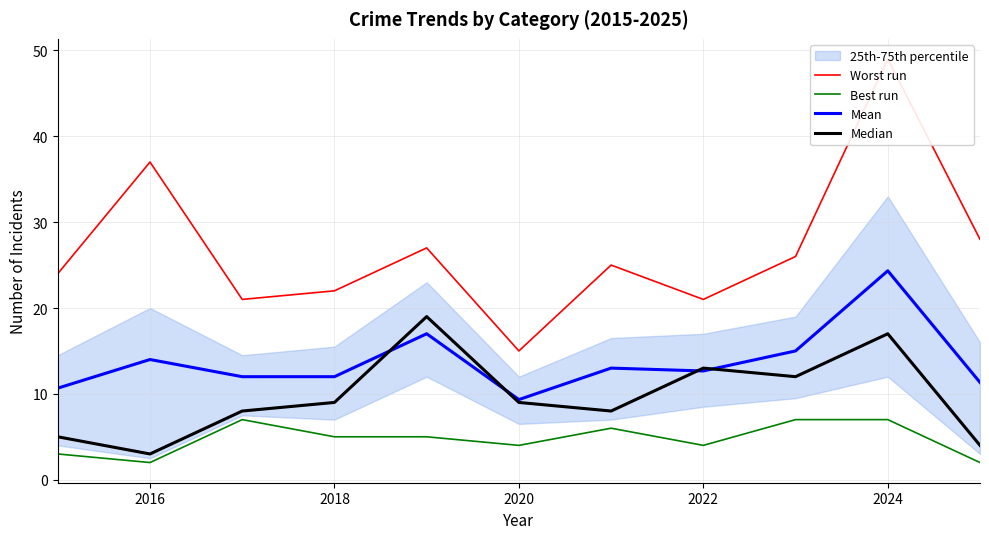

What is the minimum value for Mean?

9.3